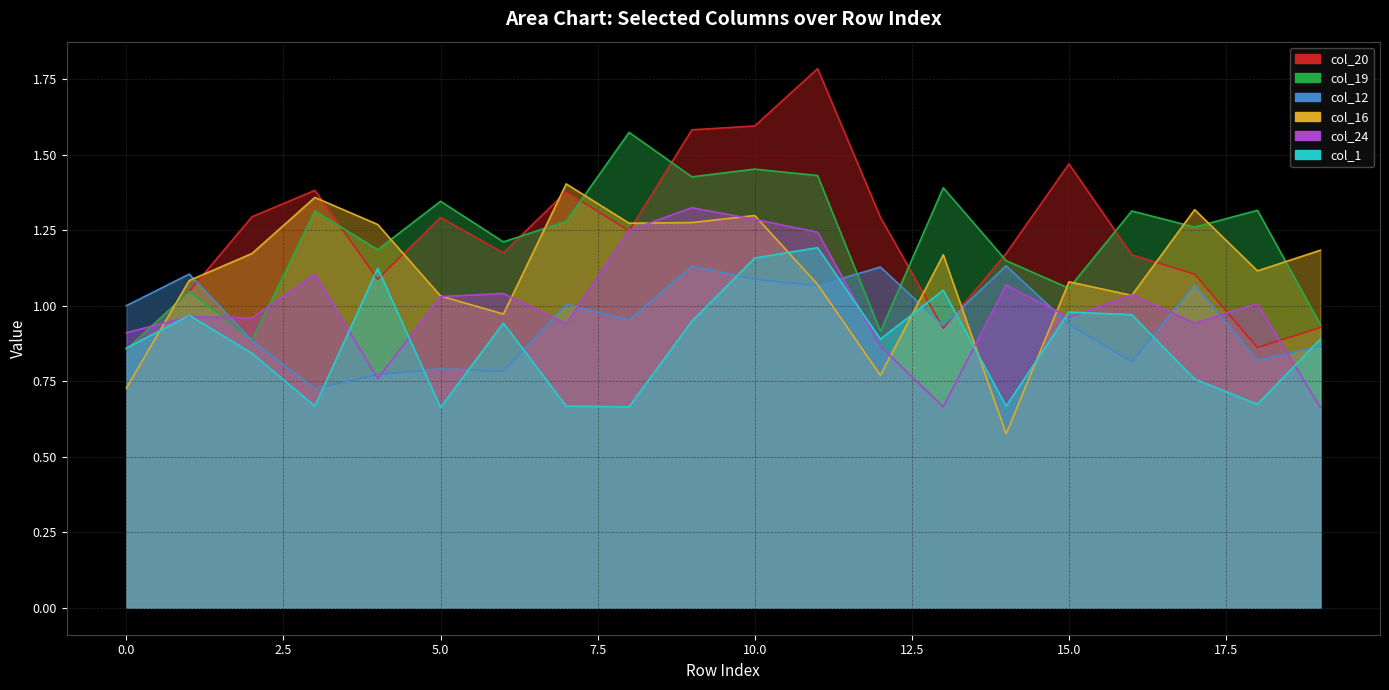

Which label corresponds to the largest value in the chart?

11